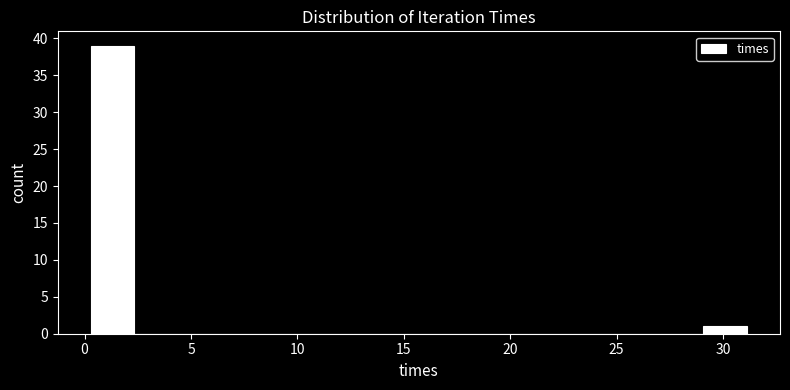

How tall is the bar that spans 29.0 to 31.0 on the x-axis? Neither the bar edges nor the heights are printed on the chart, so give them approximately, as read against the axes.

1